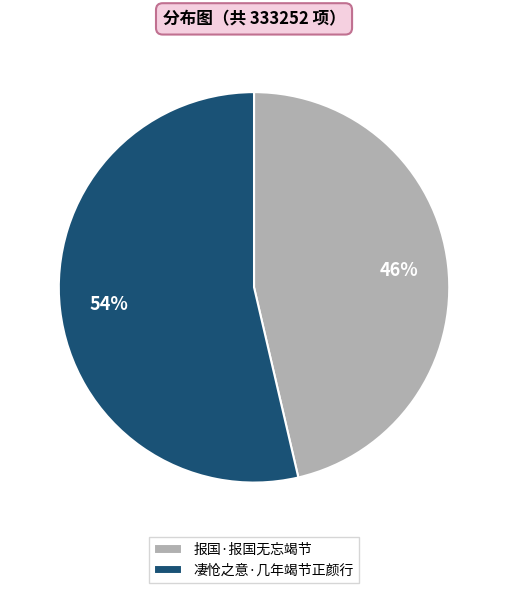

To the nearest percent, what percentage of the pie is 凄怆之意·几年竭节正颜行?

54%